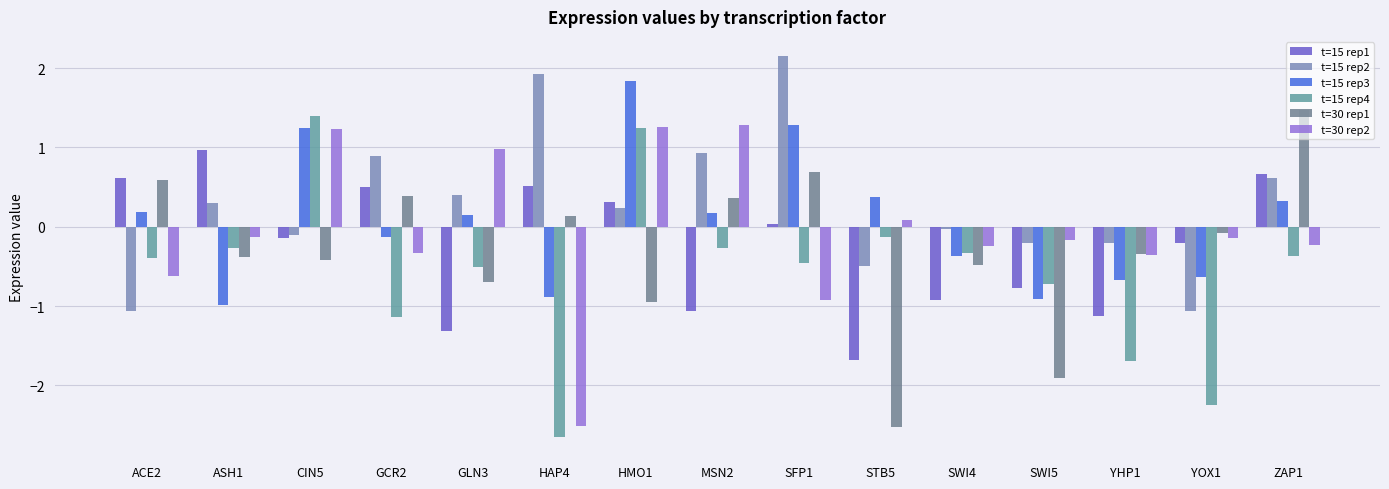

Rank the series by their maximum value, from lowest to highest.

t=15 rep1, t=30 rep2, t=15 rep4, t=30 rep1, t=15 rep3, t=15 rep2